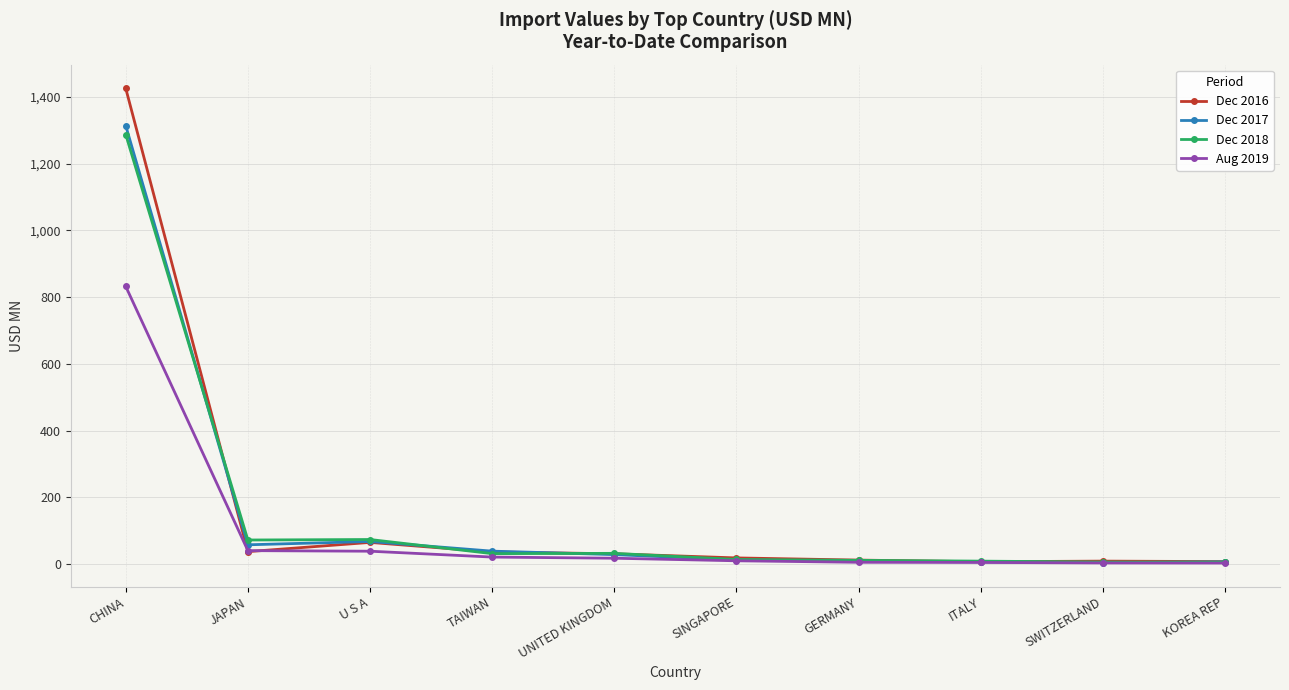

How many data points in Aug 2019 are above 17?

5